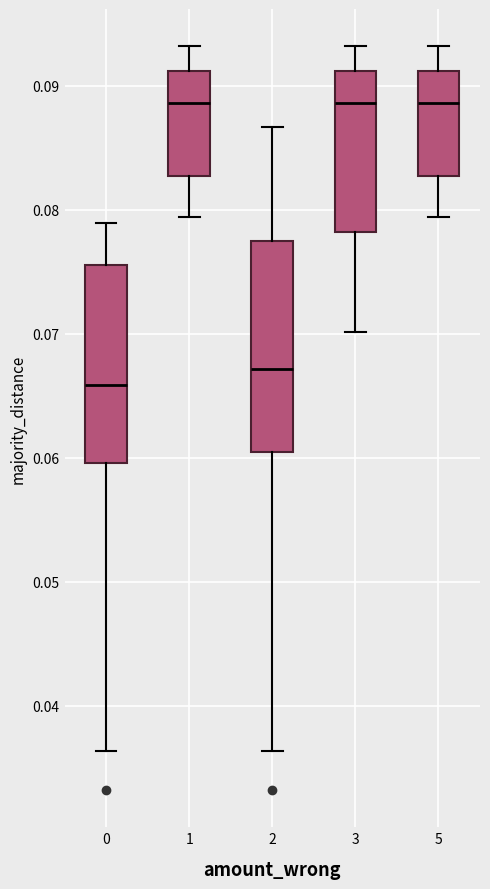

Where is the upper edge of the box at x = 5 on the y-axis? The values are not printed on the chart, so give them approximately, as read against the axis.

0.091